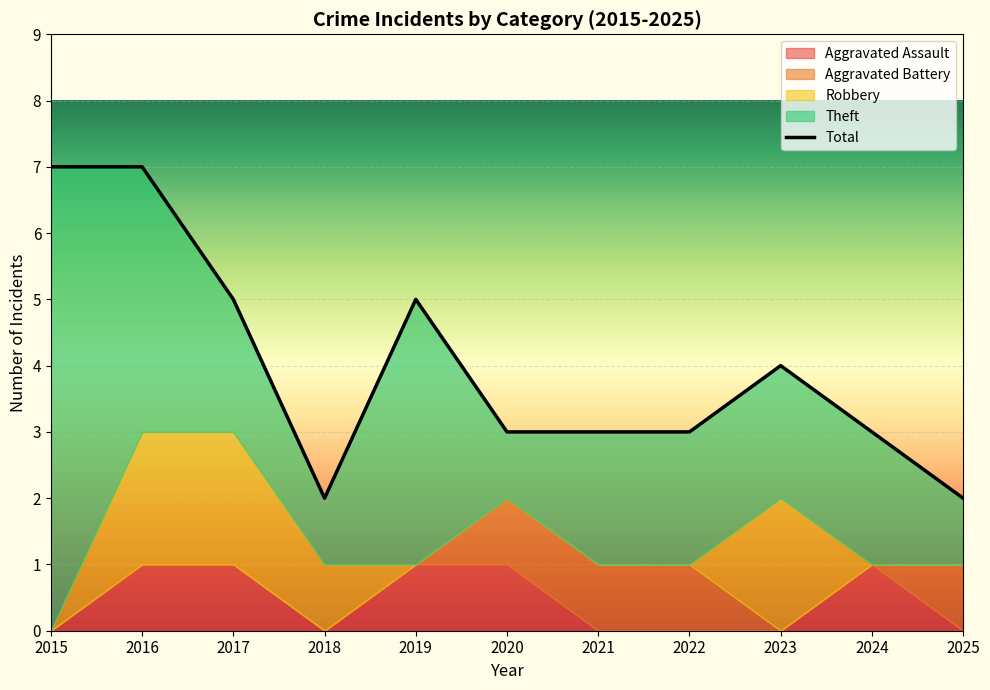

What is the change in value from 2020 to 2025?

-1